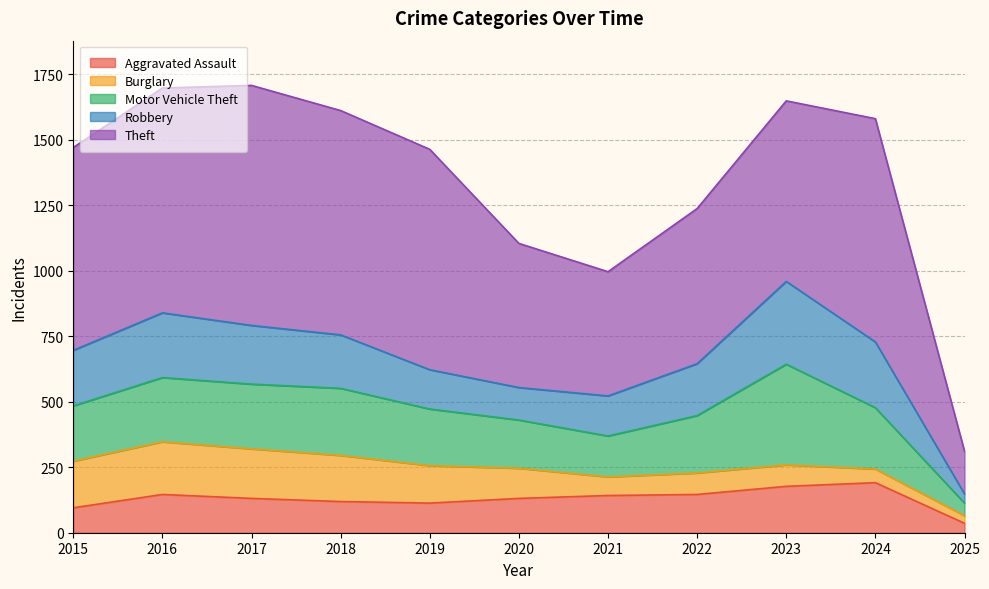

What is the highest value of the Robbery series?

316